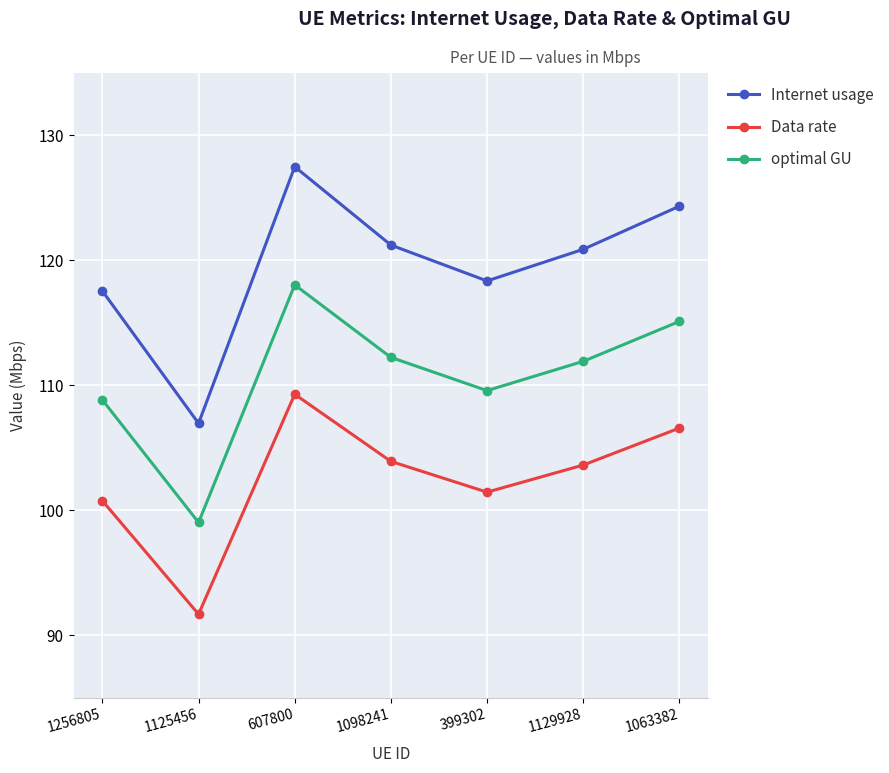

The optimal GU series shows 111.9 at 1129928. True or false?

True